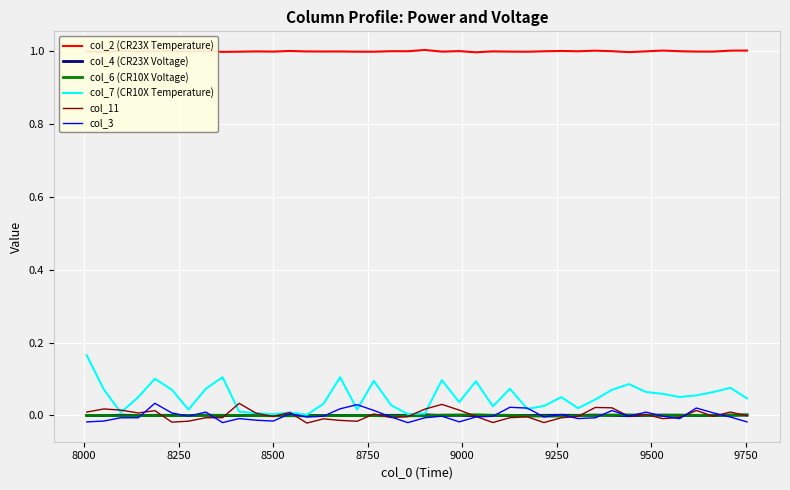

Which series has the largest total across all categories?

col_2 (CR23X Temperature)